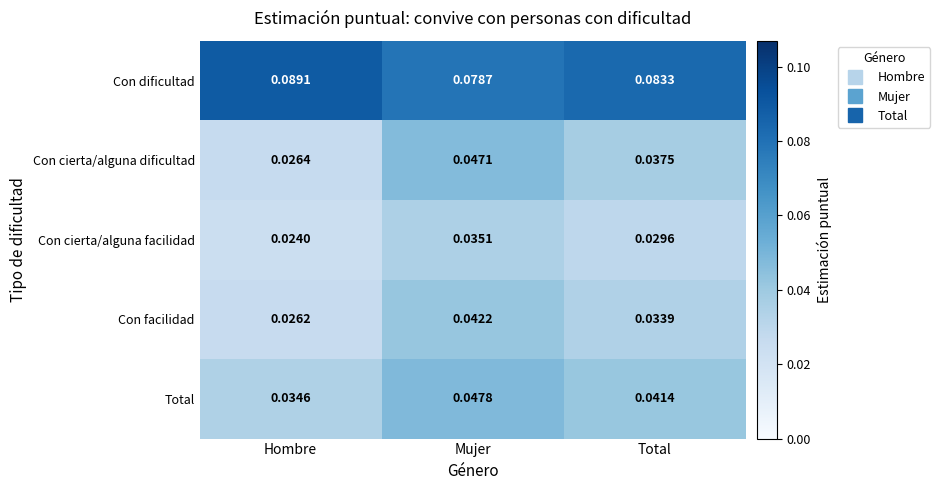

Which series has the largest range (max minus min)?

Con cierta/alguna dificultad